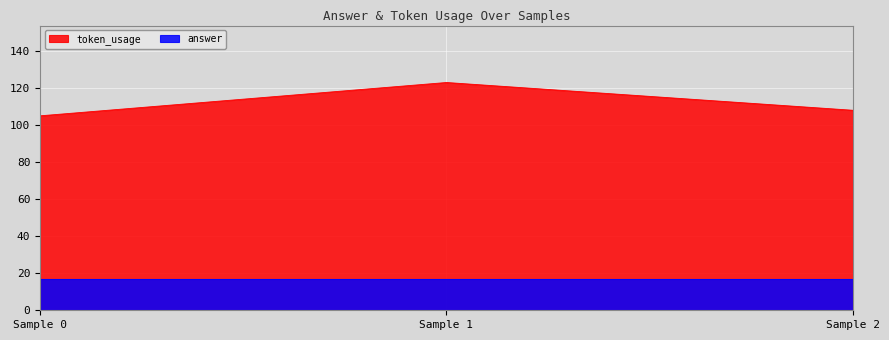

What is the sum of all values?

336